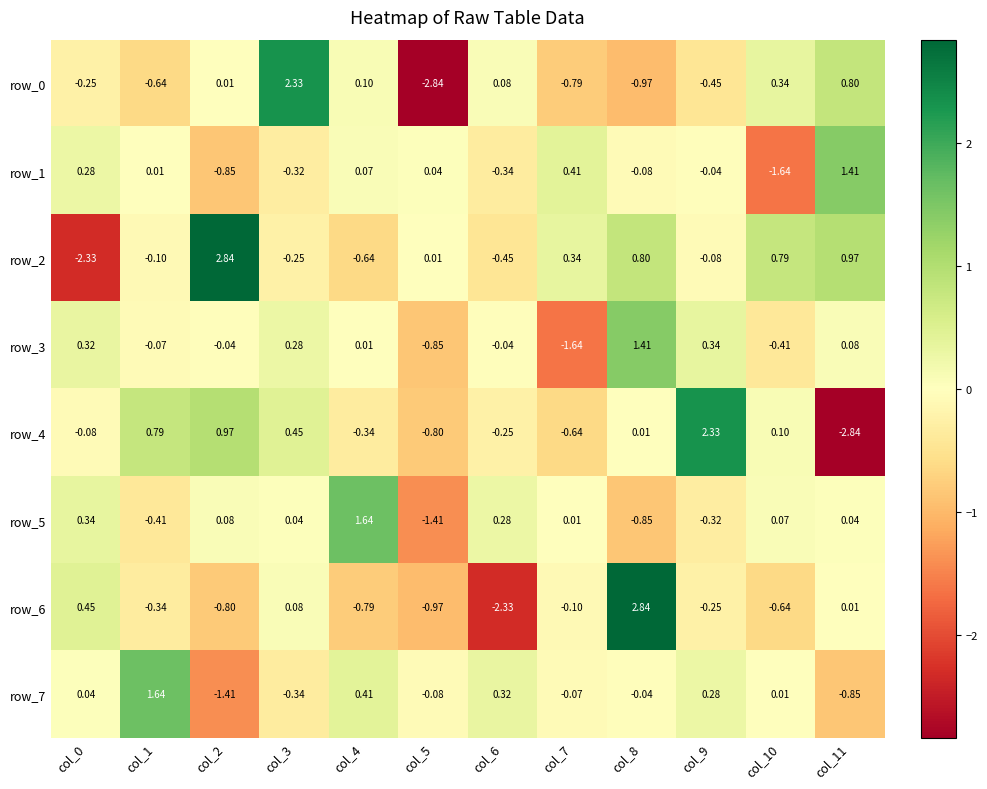

At how many categories does at least one series exceed 0?

12